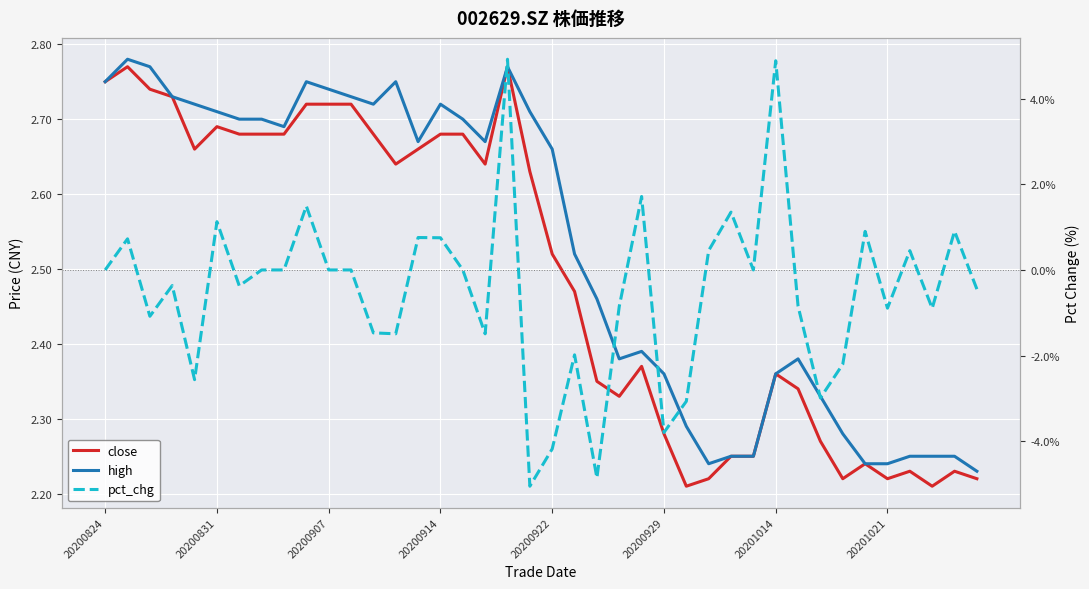

Rank the categories by pct_chg value from lowest to highest.

19, 22, 20, 25, 26, 32, 20200922, 33, 21, 13, 17, 12, 20200907, 37, 35, 23, 31, 39, 20201014, 20200914, 20200824, 20201021, 8, 10, 11, 16, 29, 36, 27, 20200831, 15, 14, 34, 38, 20200929, 28, 9, 24, 30, 18